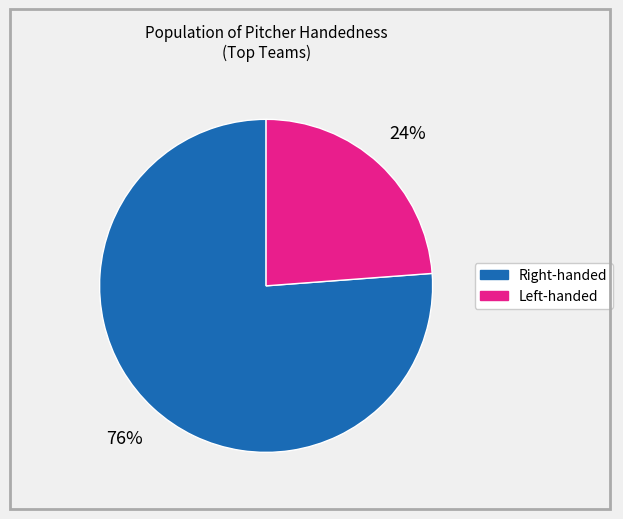

To the nearest percent, what is the difference between the largest and smallest slice percentages?

52%